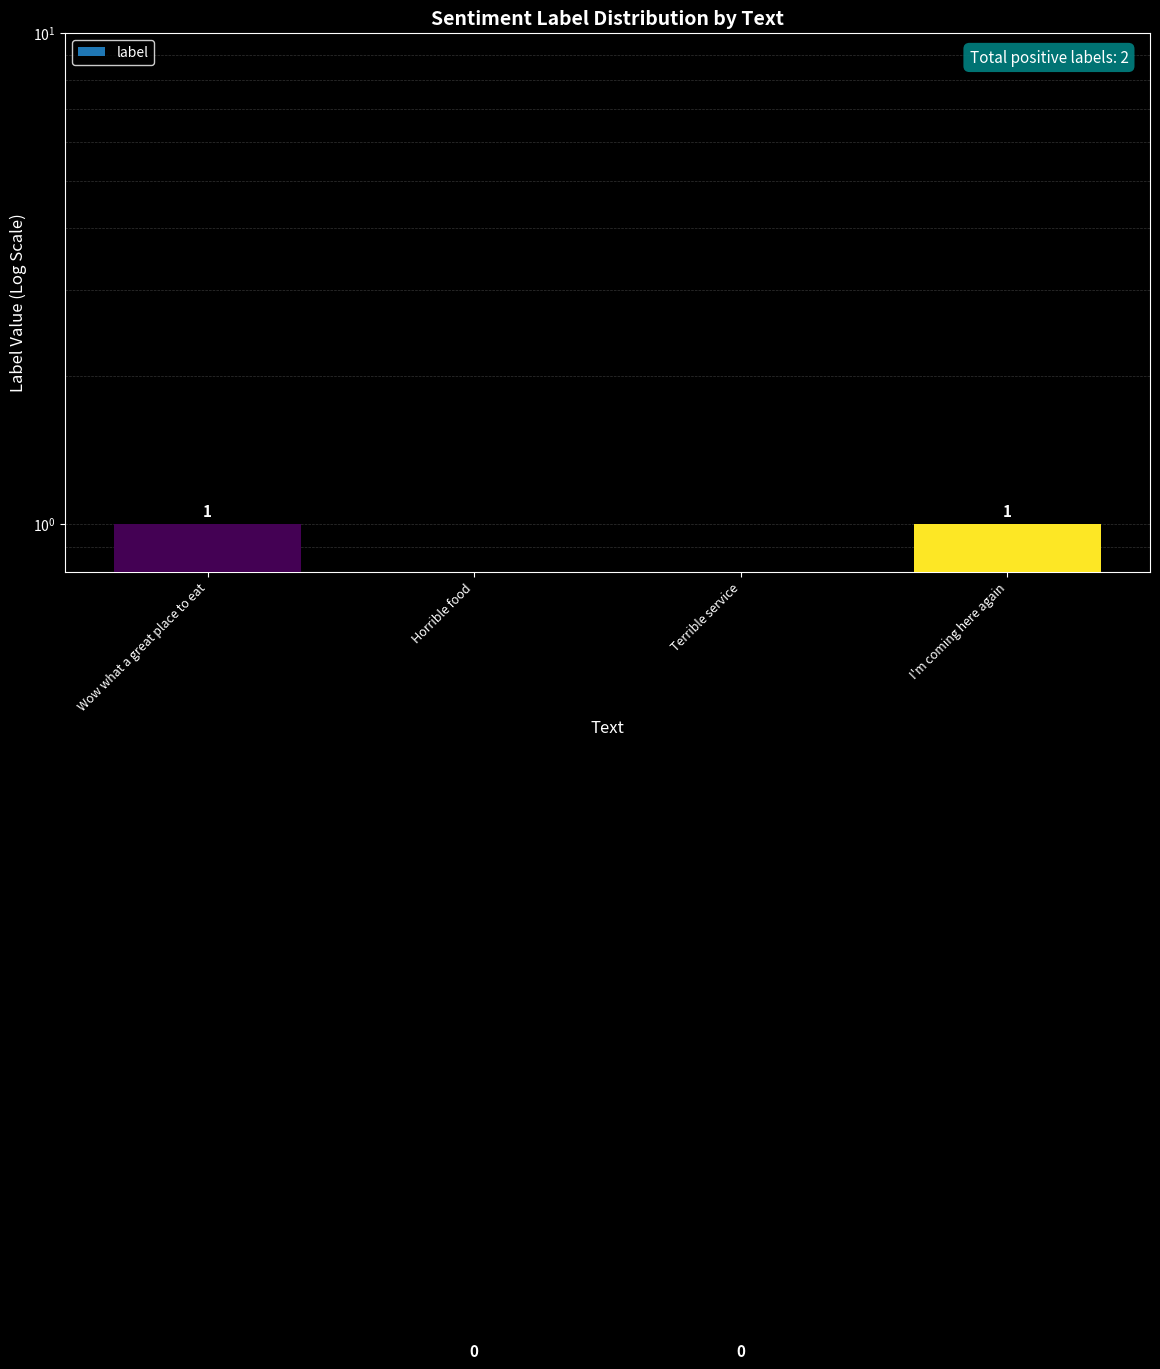

Count the values in the range 0 to 1.

4